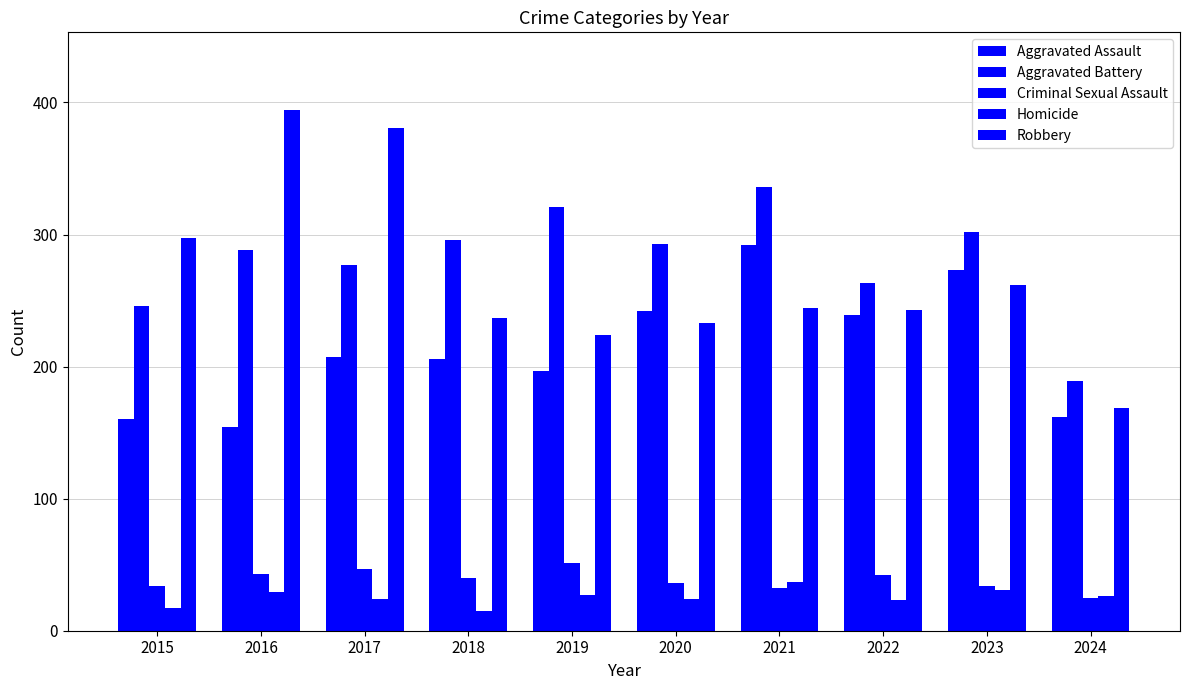

The Robbery series shows 381 at 2017. True or false?

True